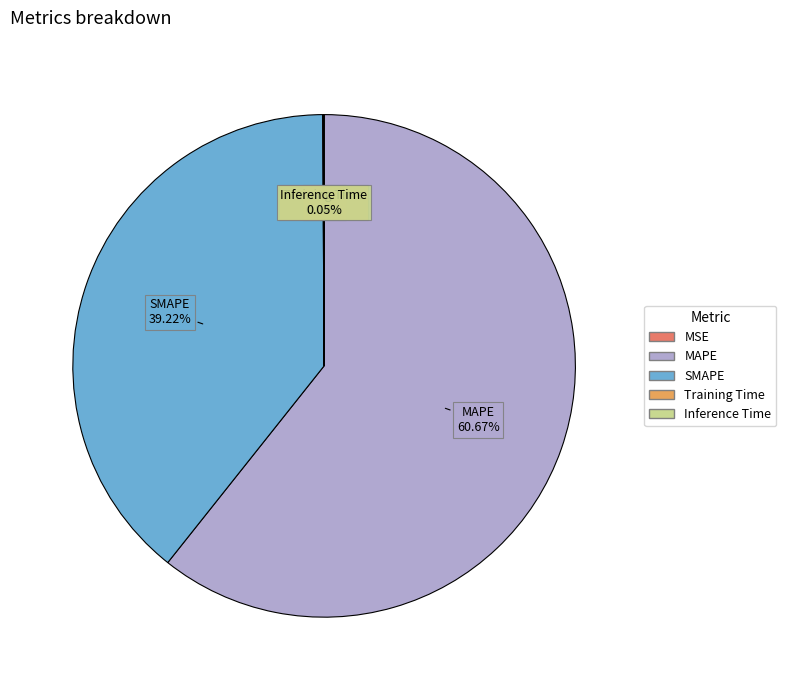

What is the largest slice in the pie chart?

MAPE